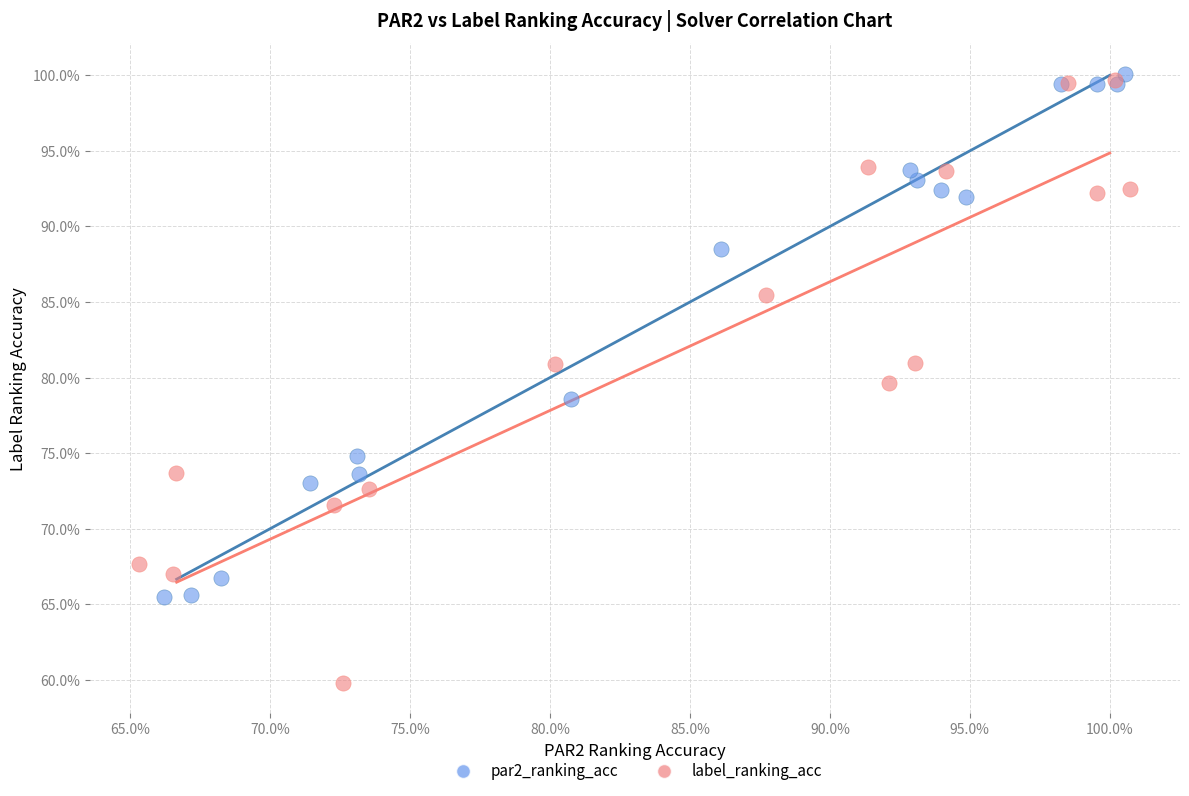

Which series contains the highest Y value?

par2_ranking_acc